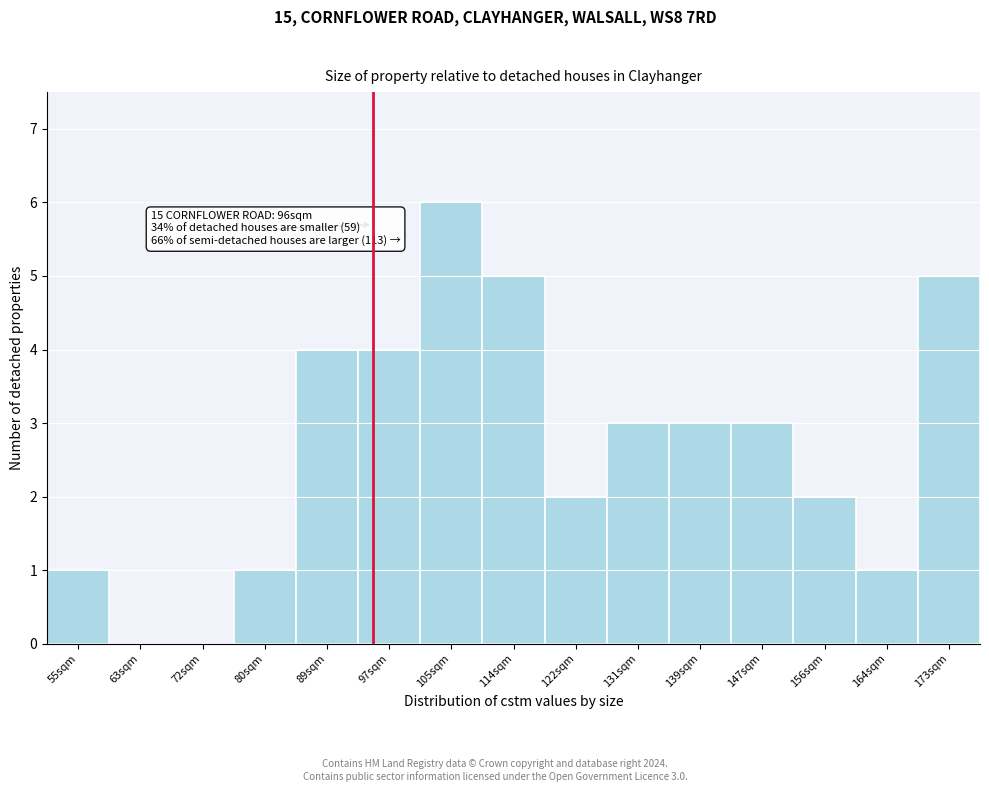

Reading left to right, transcribe all the data shown in this chart.

55sqm=1	63sqm=0	72sqm=0	80sqm=1	89sqm=4	97sqm=4	105sqm=6	114sqm=5	122sqm=2	131sqm=3	139sqm=3	147sqm=3	156sqm=2	164sqm=1	173sqm=5